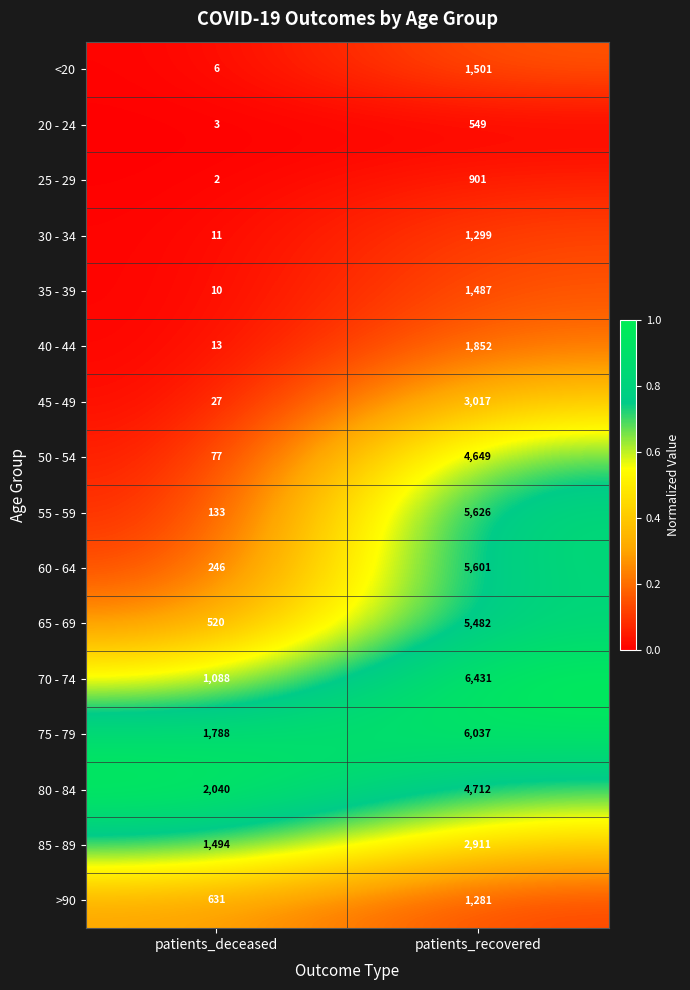

What value does the 60 - 64 series have at patients_recovered, to the nearest 100?

5600